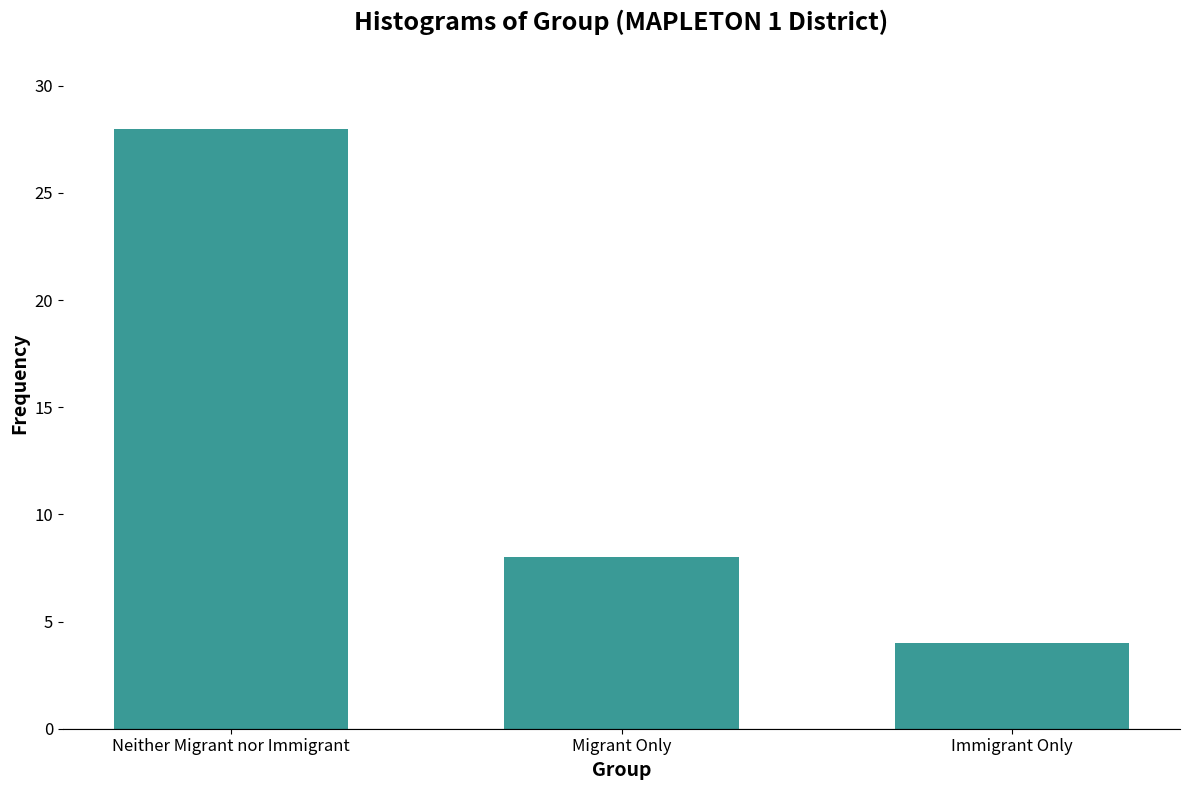

List the labels in order of value, largest first.

Neither Migrant nor Immigrant, Migrant Only, Immigrant Only